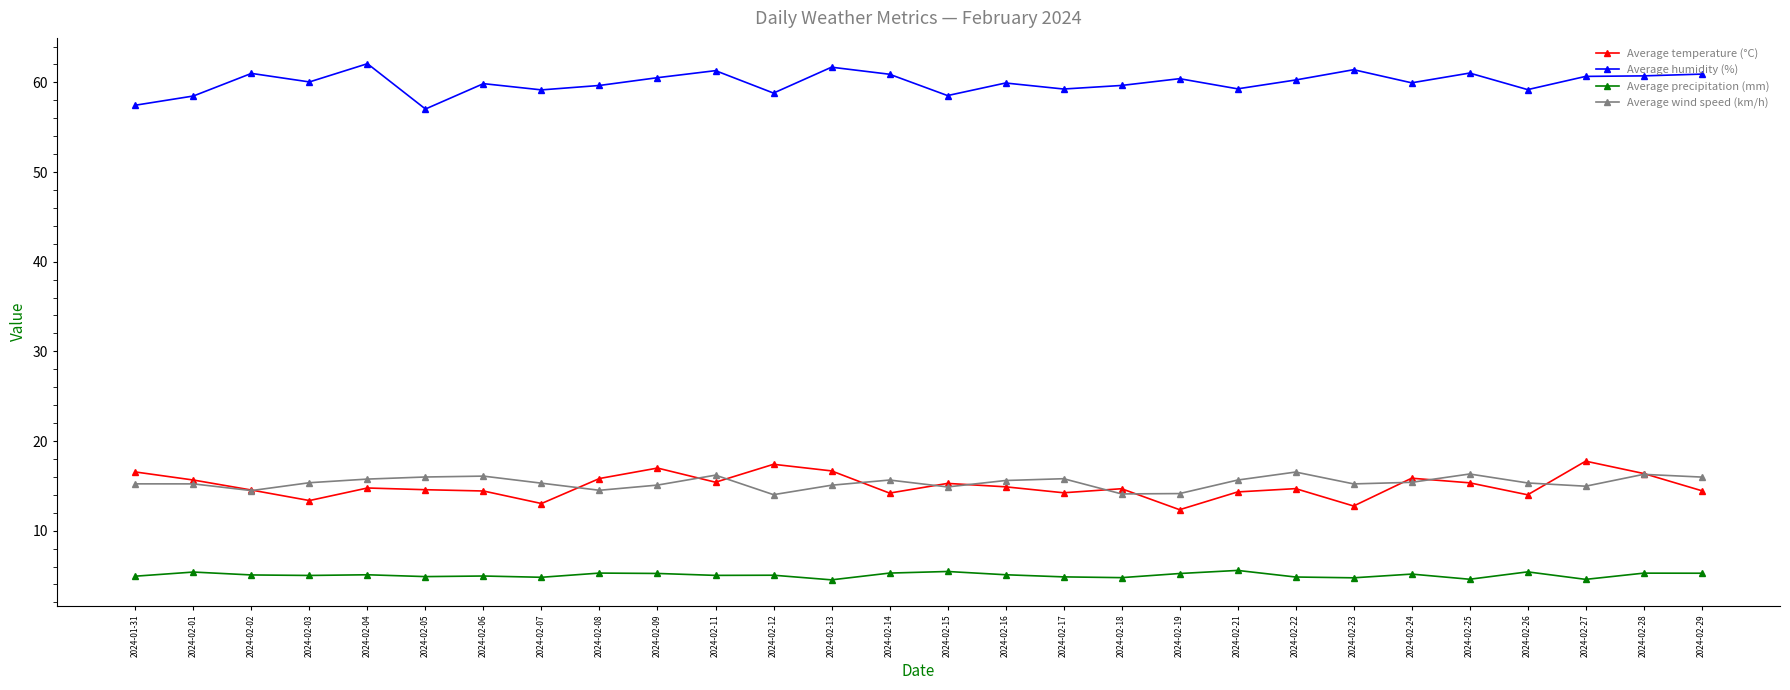

Is it true that Average humidity (%) equals 78.1 at 2024-01-31?

False